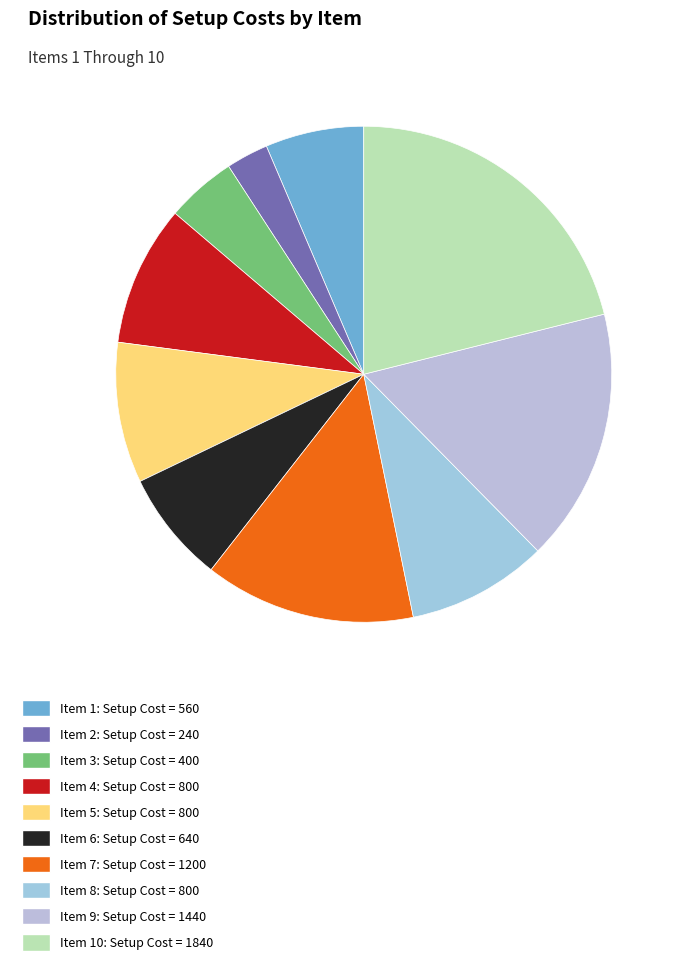

How many slices are in this pie chart?

10